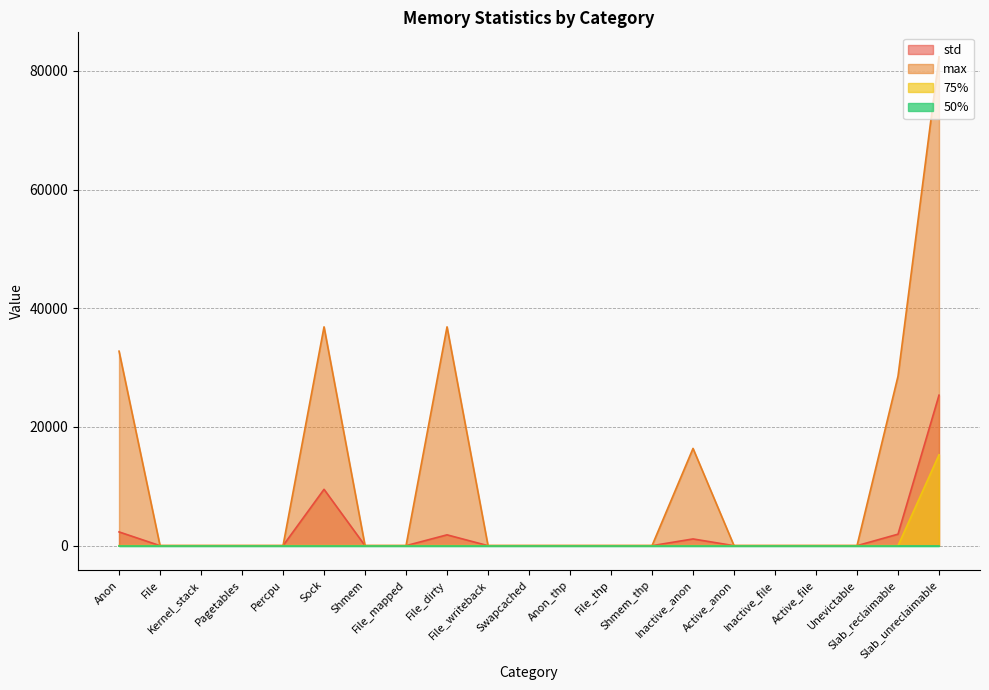

True or false: 75% and max intersect in this chart.

False